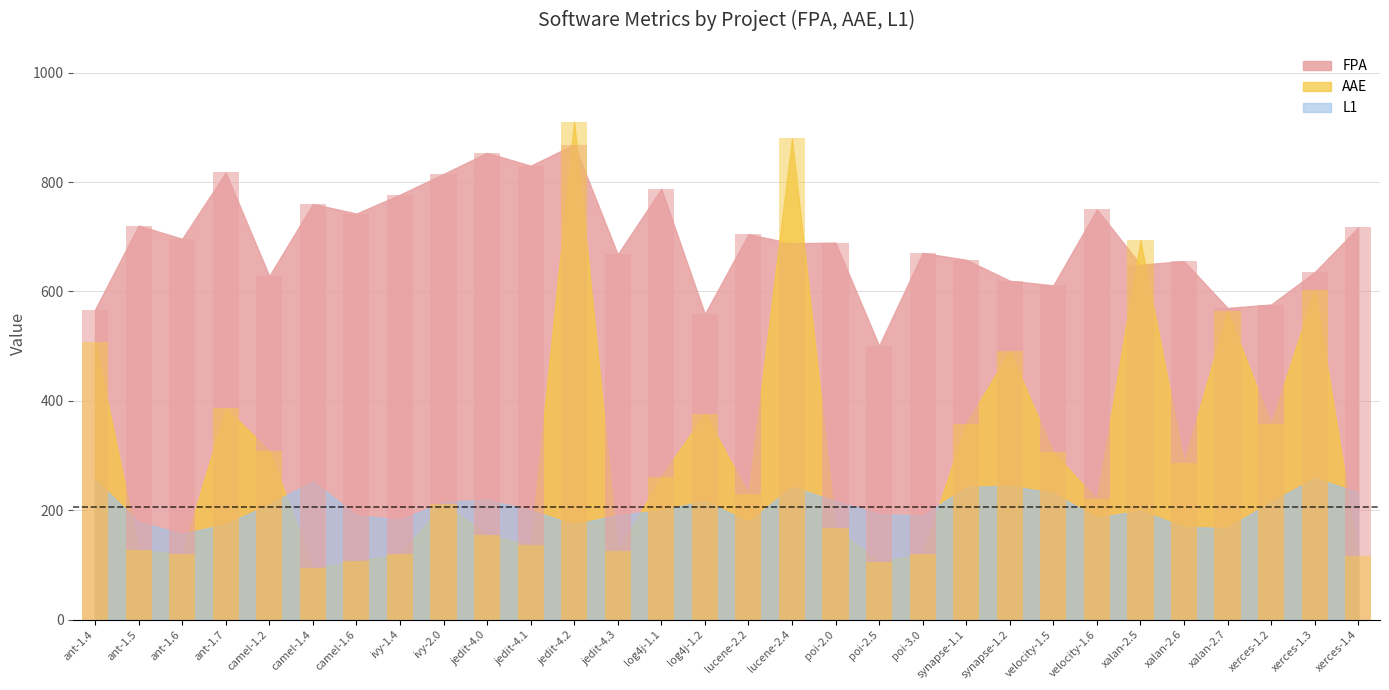

What is the label of the 15th bar from the left?

log4j-1.2